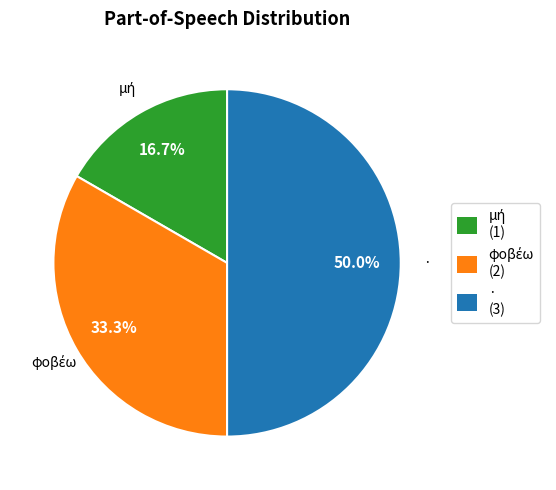

What is the largest slice in the pie chart?

· (3)